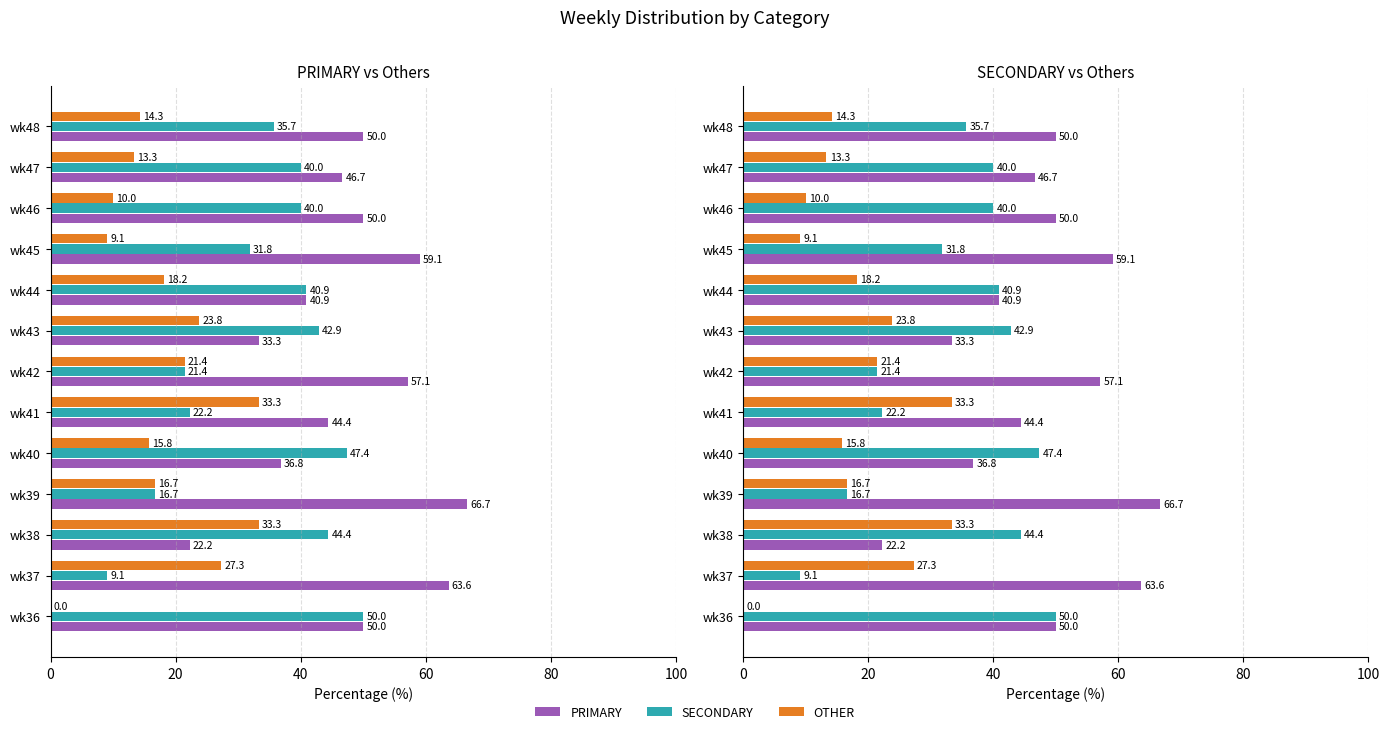

True or false: SECONDARY has a value of 65.9 at wk36.

False